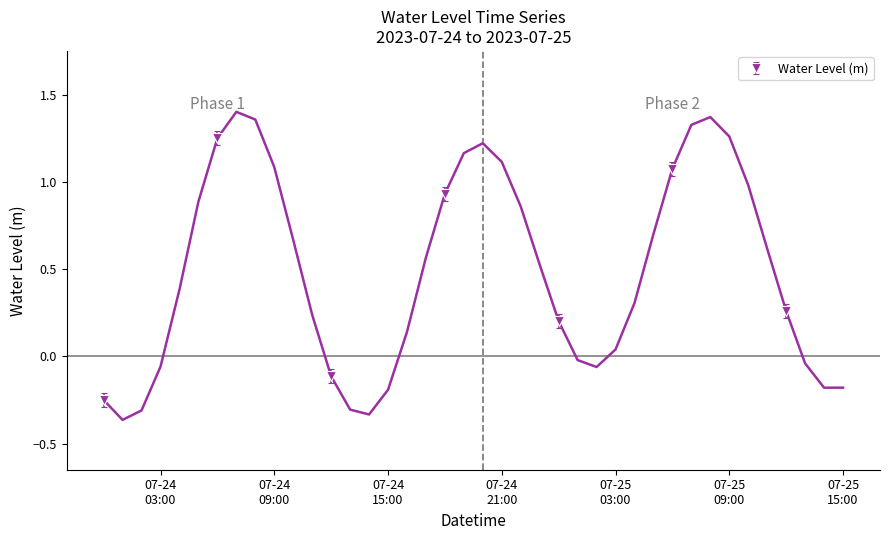

Read the value at 2023-07-25 14:00:00.

-0.2